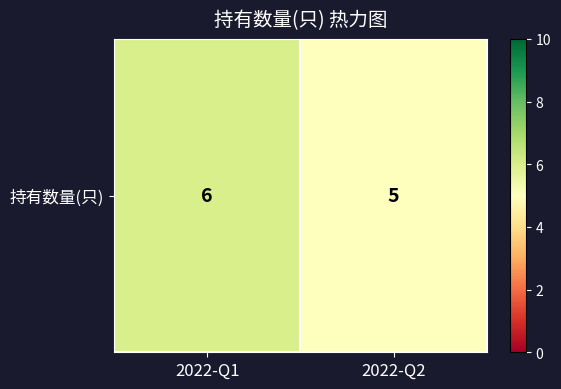

Rank the categories by value from highest to lowest.

2022-Q1, 2022-Q2